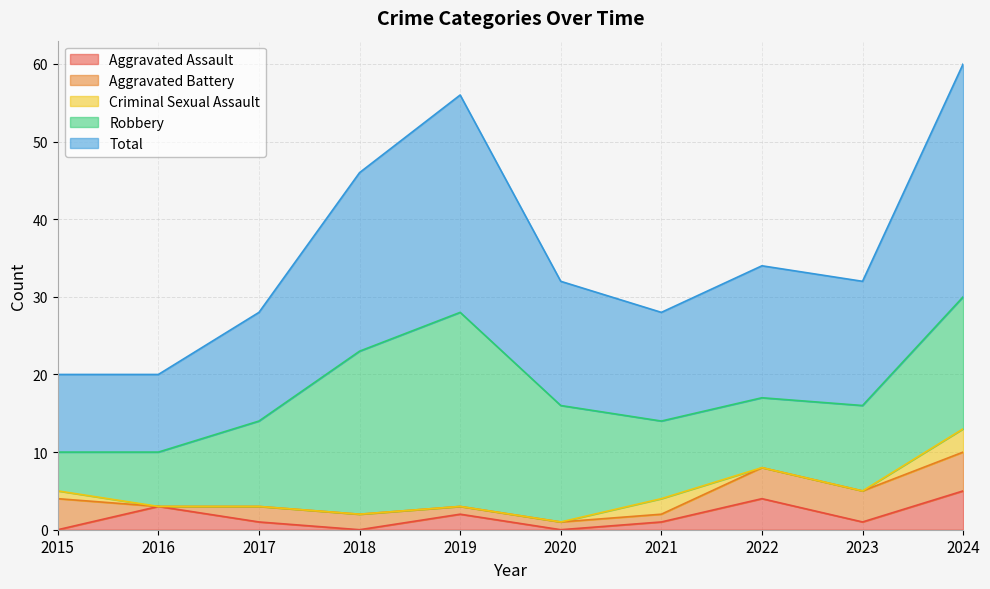

List the series in order of their peak value, lowest first.

Criminal Sexual Assault, Aggravated Assault, Aggravated Battery, Robbery, Total